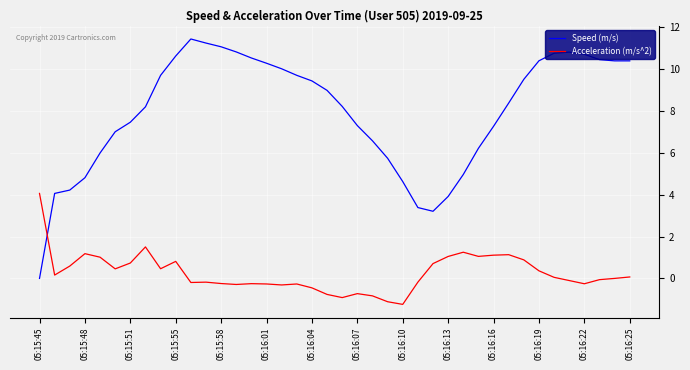

Which series has the largest range (max minus min)?

Speed (m/s)